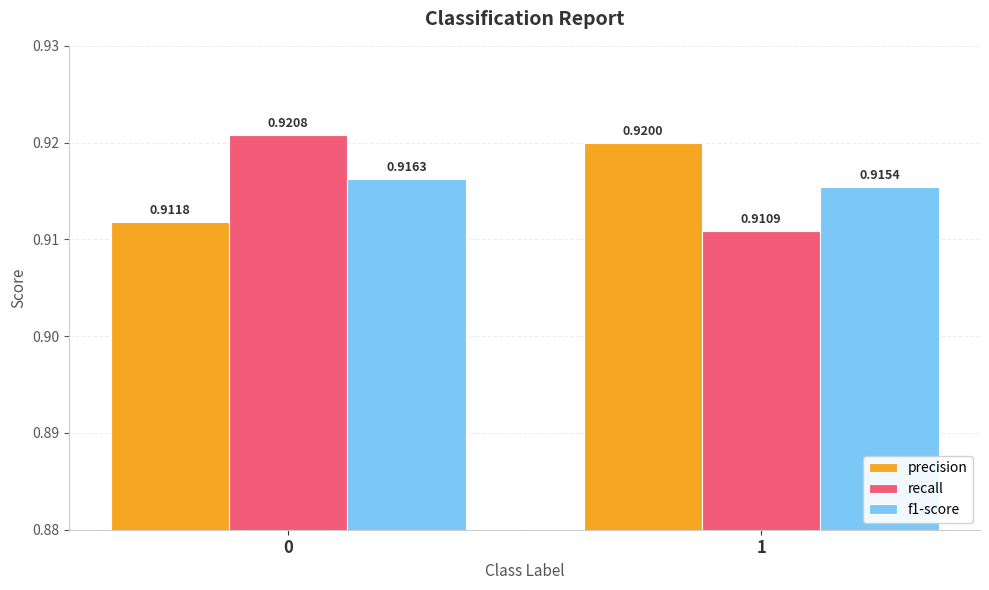

What is the sum of the f1-score values at 1 and 0?

1.8